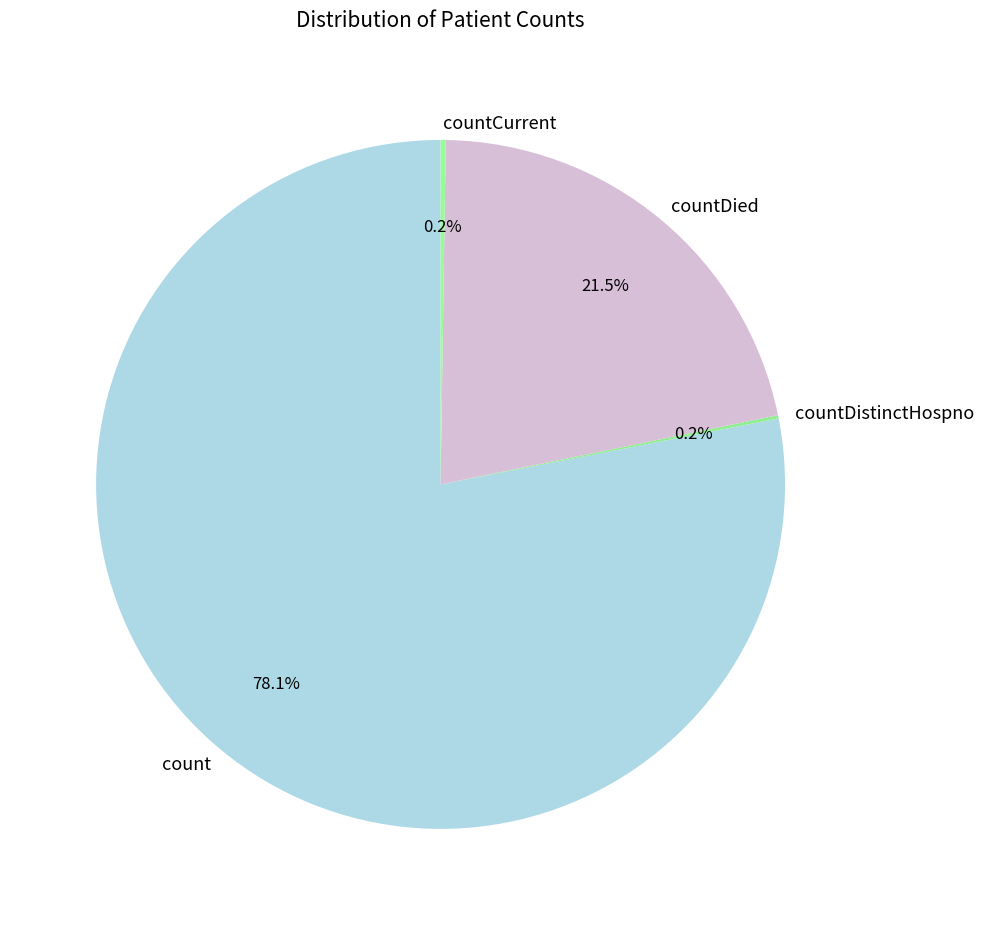

What percentage is NOT represented by count?

21.9%